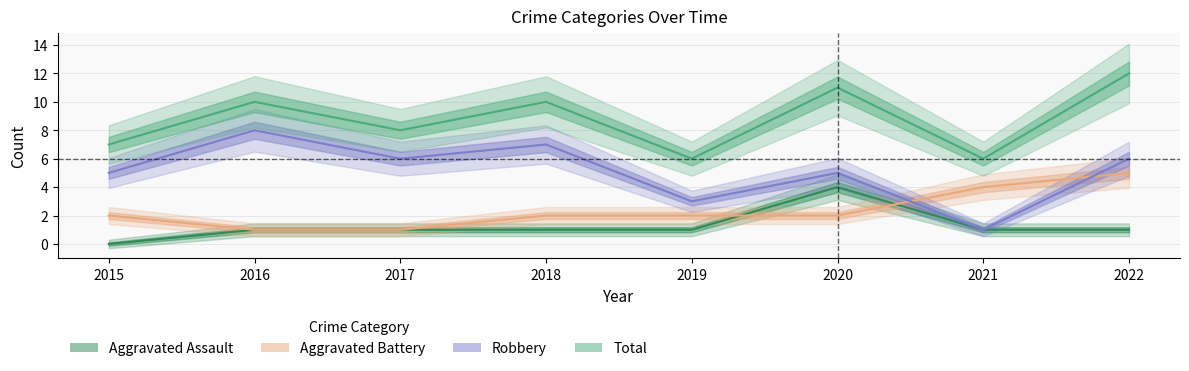

What value does the Aggravated Battery series have at 2019?

2